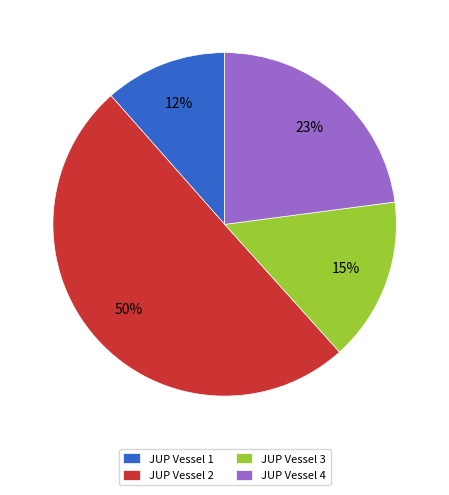

Which category has the biggest portion of the pie?

JUP Vessel 2